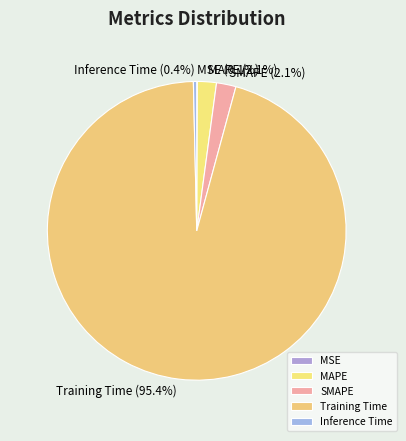

Does any single category account for the majority?

Yes